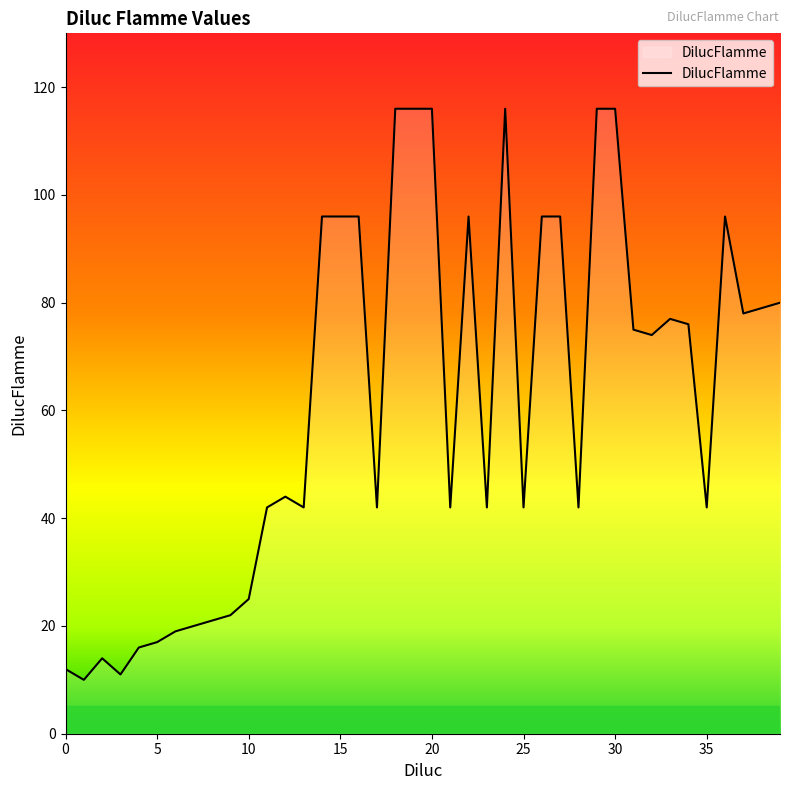

What is the difference between the maximum and minimum values?

106